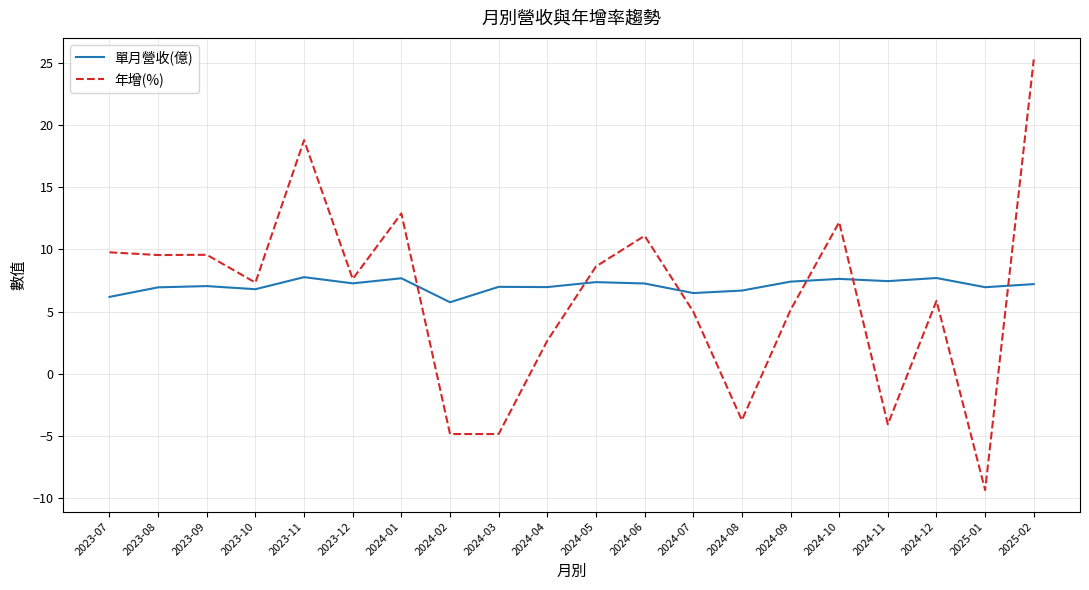

Which series has the largest range (max minus min)?

年增(%)